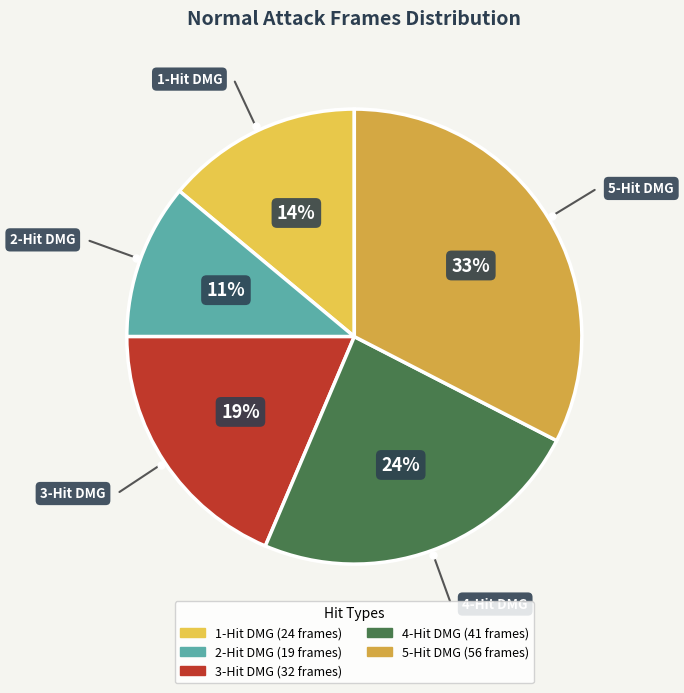

Does 1-Hit DMG represent more than half of the total?

No